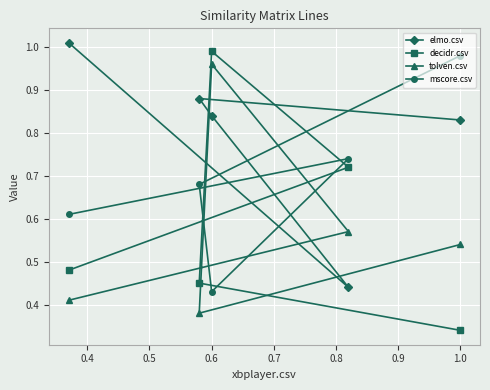

Which series has the largest range (max minus min)?

decidr.csv